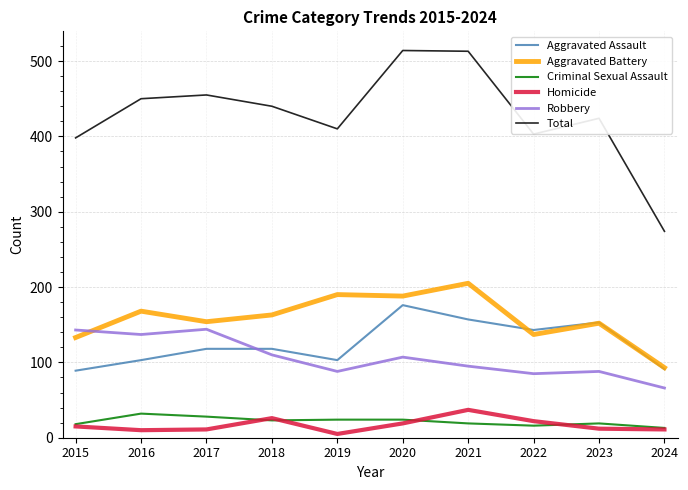

Between 2023 and 2024, which series saw the biggest shift?

Total